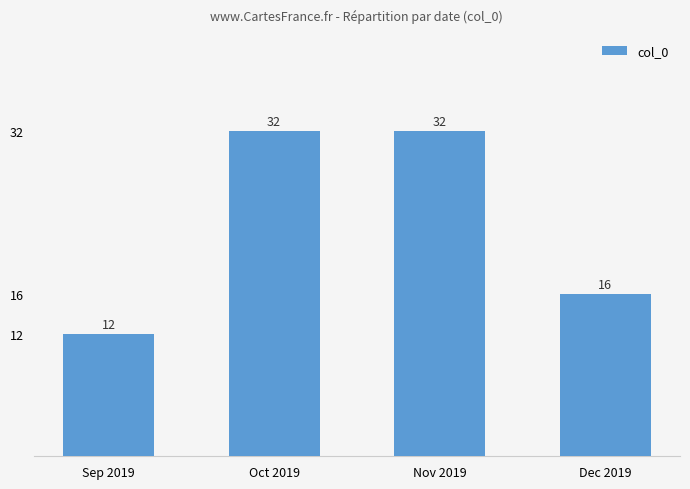

What is the difference between the second highest and second lowest values?

16